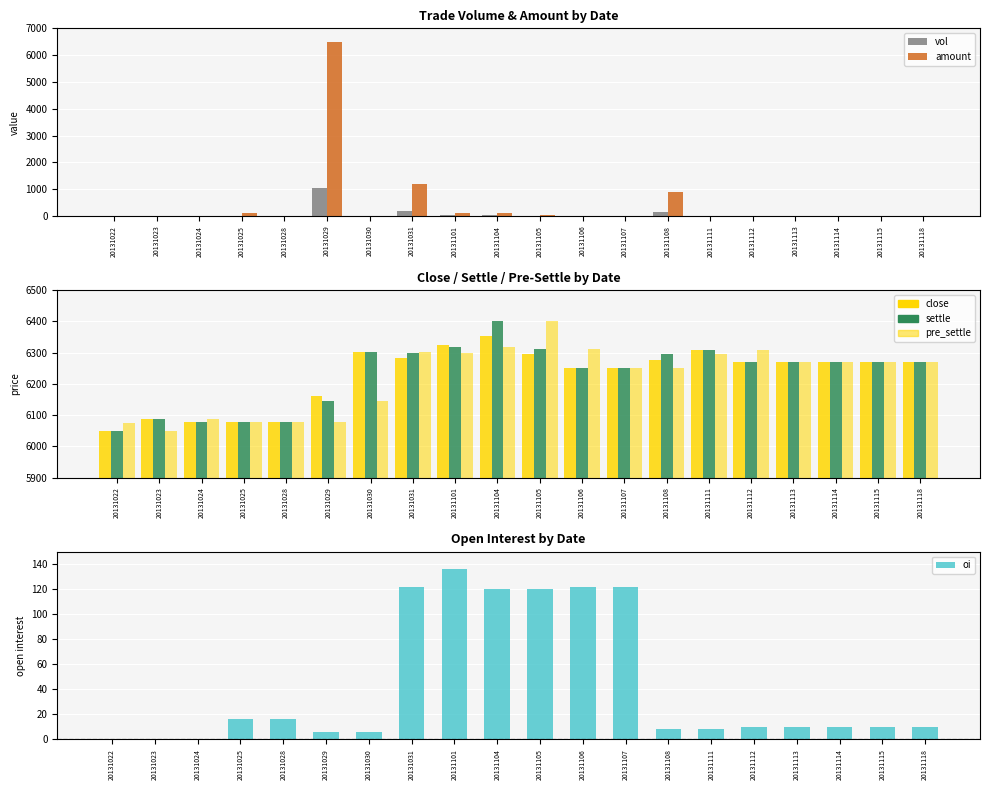

What is the total value across all series at 20131024?

18242.0